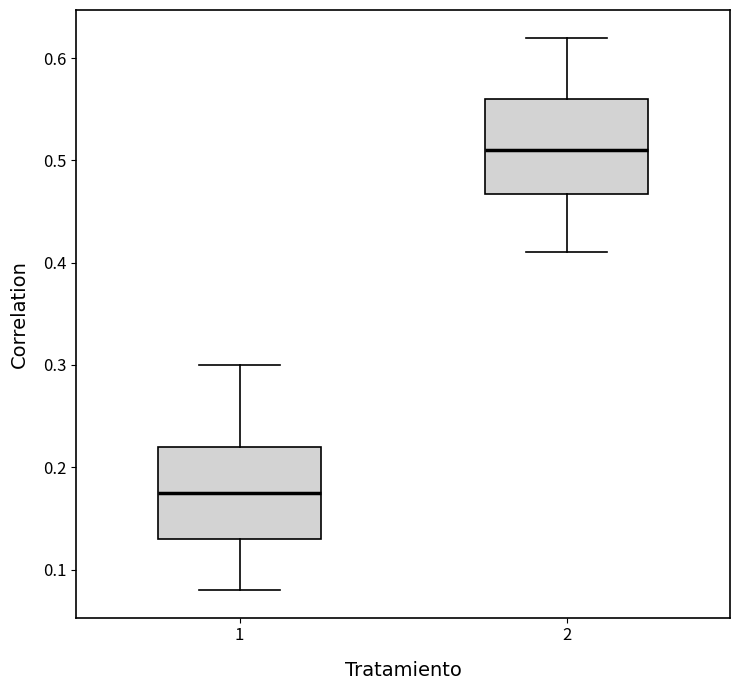

Which box's median line is the highest?

2